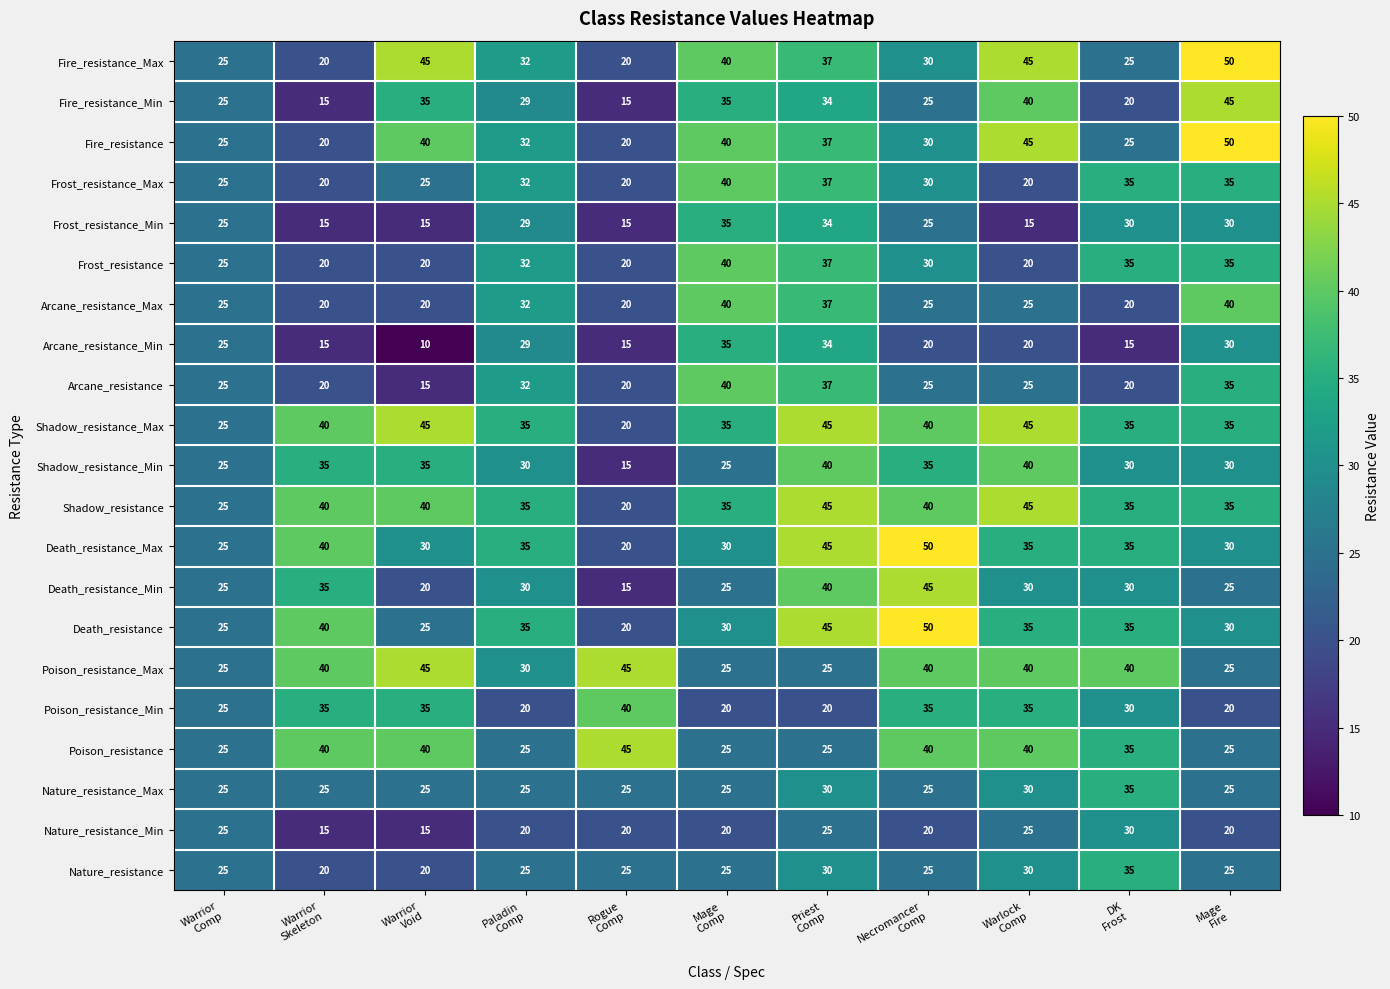

What is the spread (max minus min) of values at Mage
Comp?

20